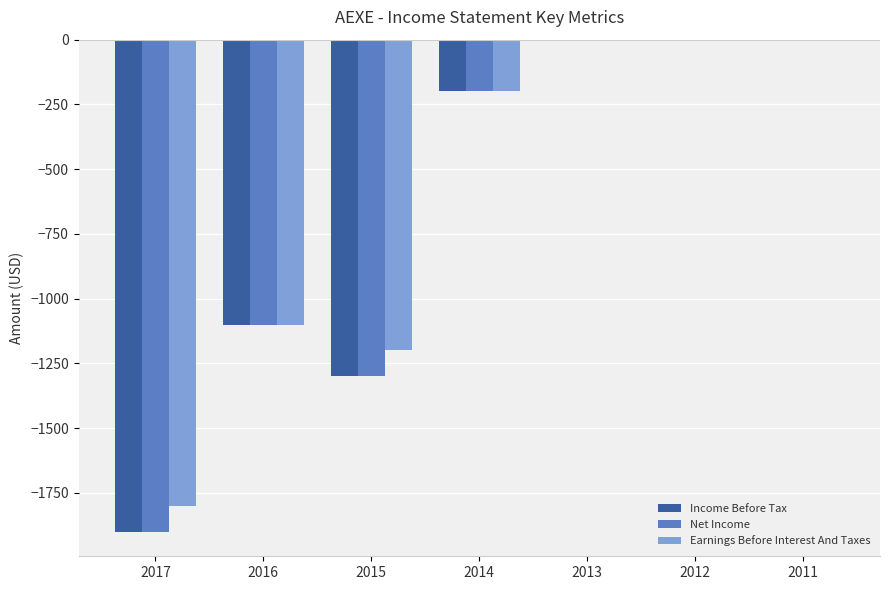

At which label is Net Income closest to -950?

2016